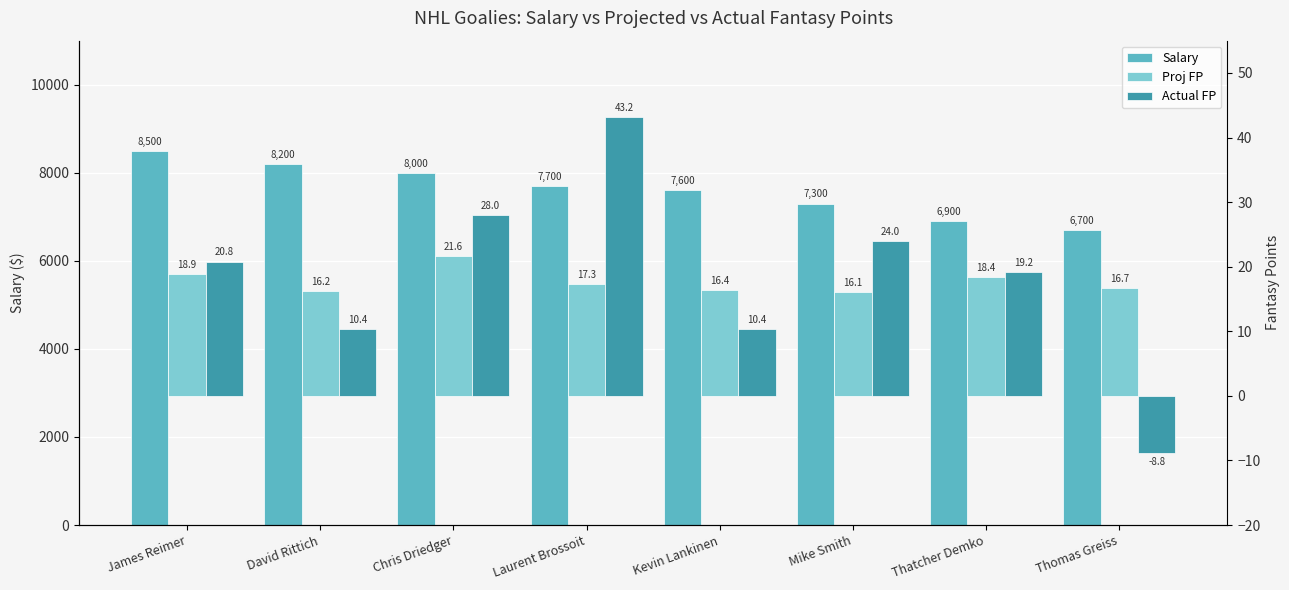

What position from the left is Mike Smith?

6